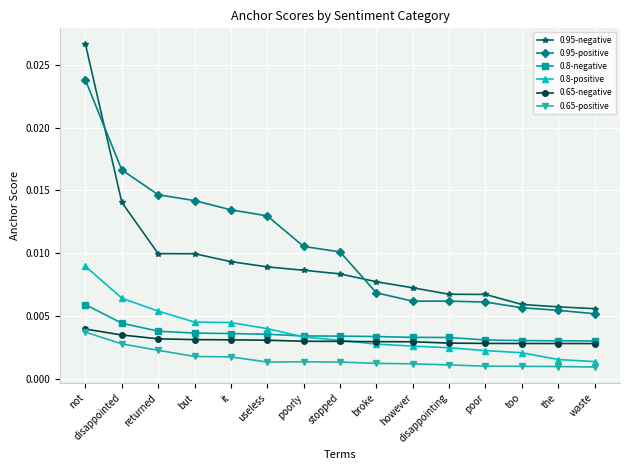

Count the 0.95-negative values in the range 0 to 1.

15